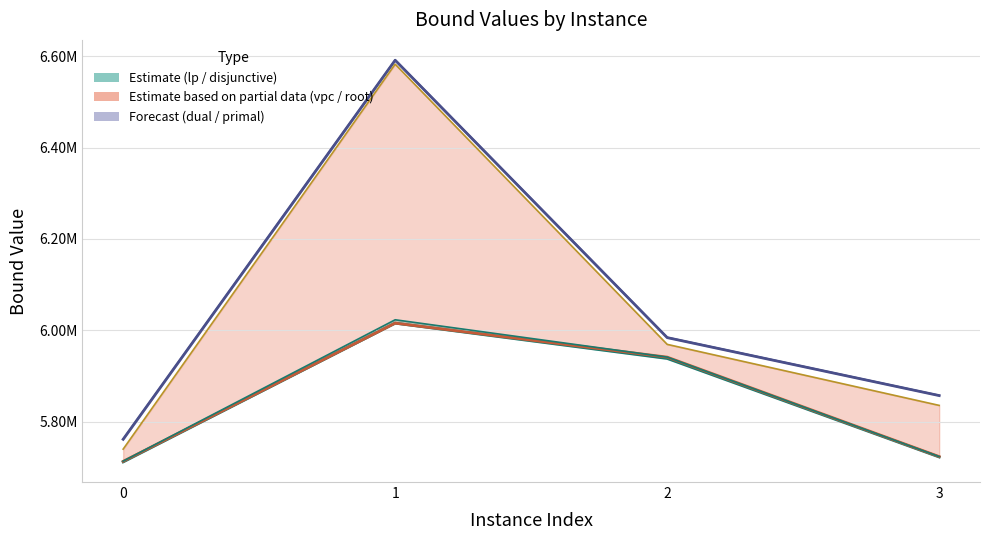

At which category is the sum across all series the highest?

1